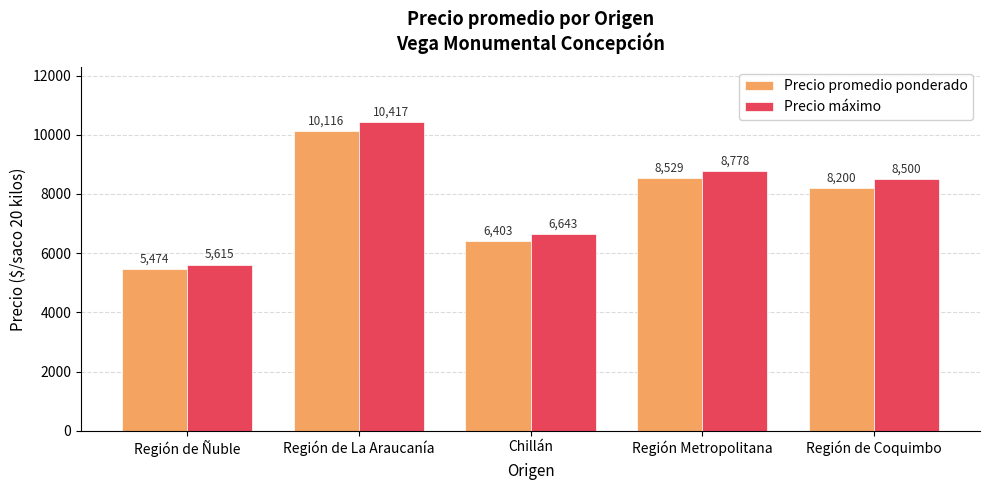

What is the total value across all series at Región de La Araucanía?

20533